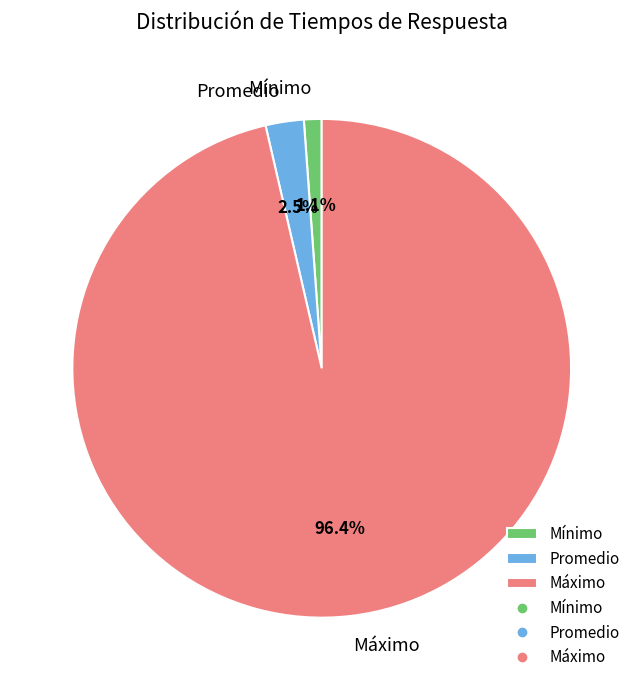

Is it true that Promedio is 9% of the pie?

False